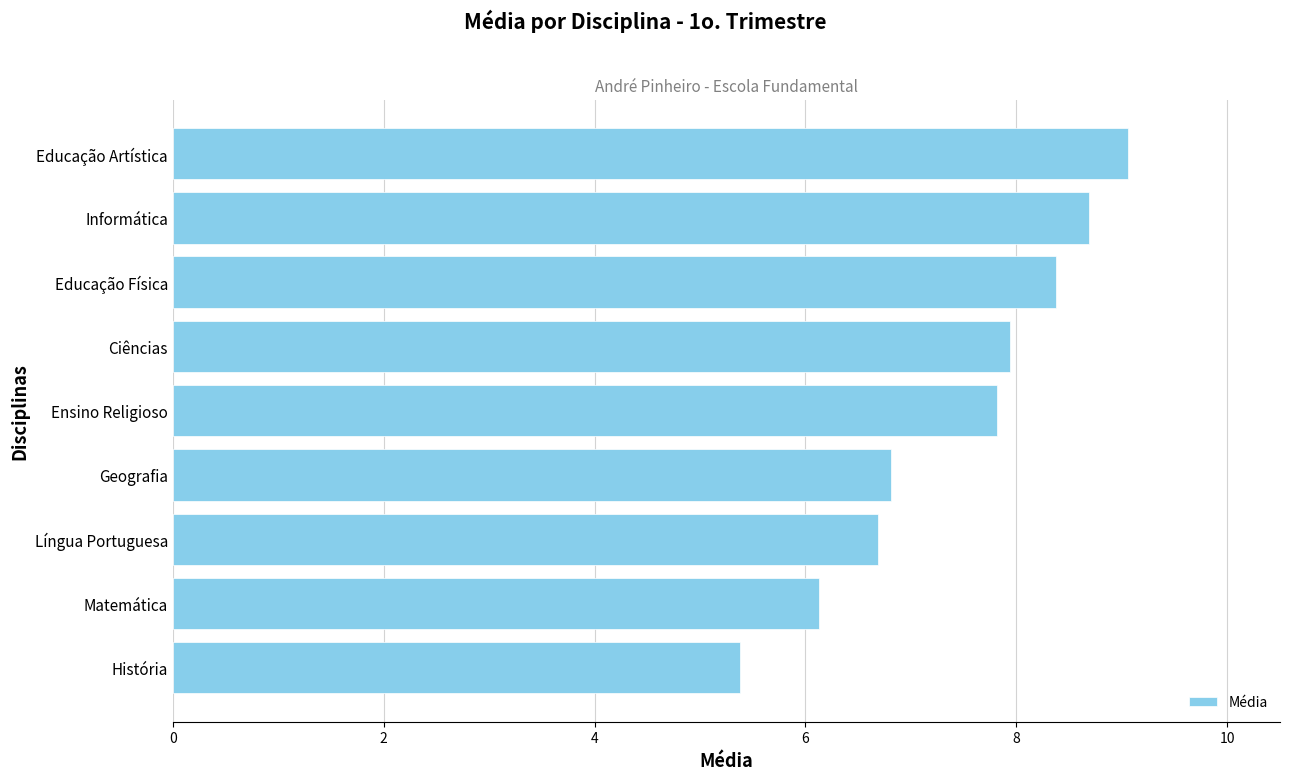

What is the smallest value displayed?

5.4